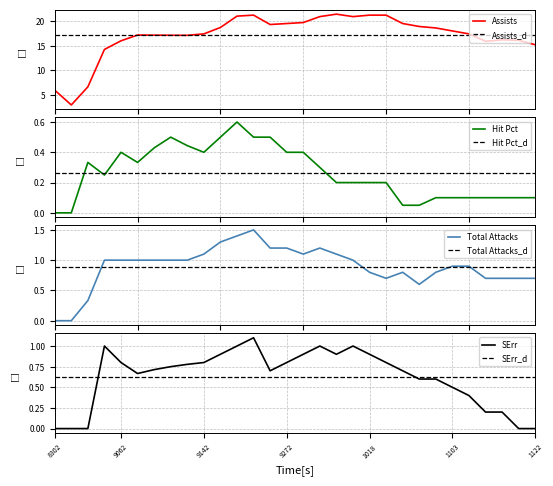

Is it true that SErr equals 0.9 at 1018?

True